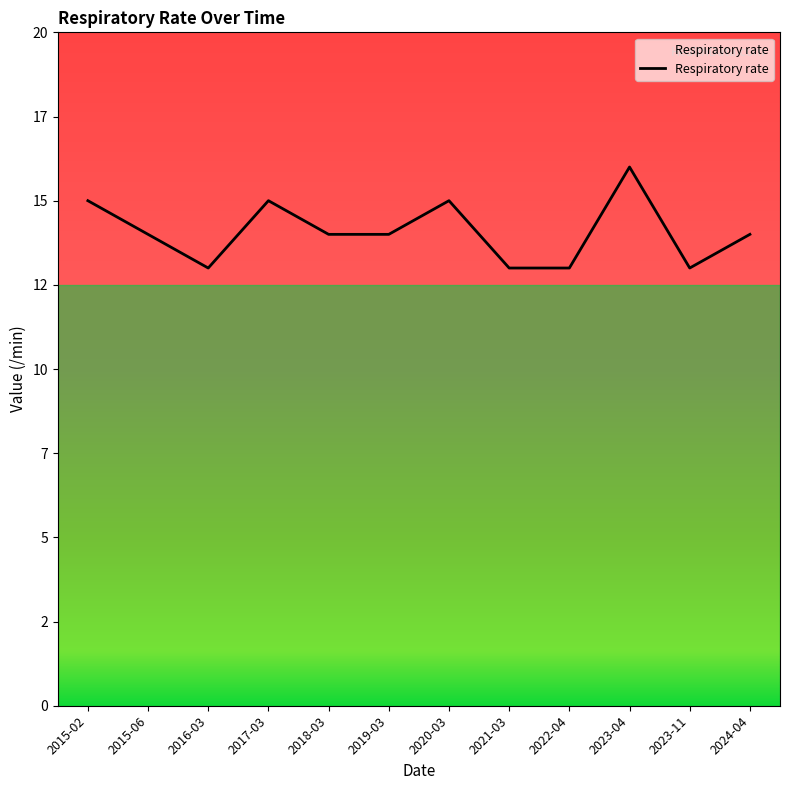

What is the average value?

14